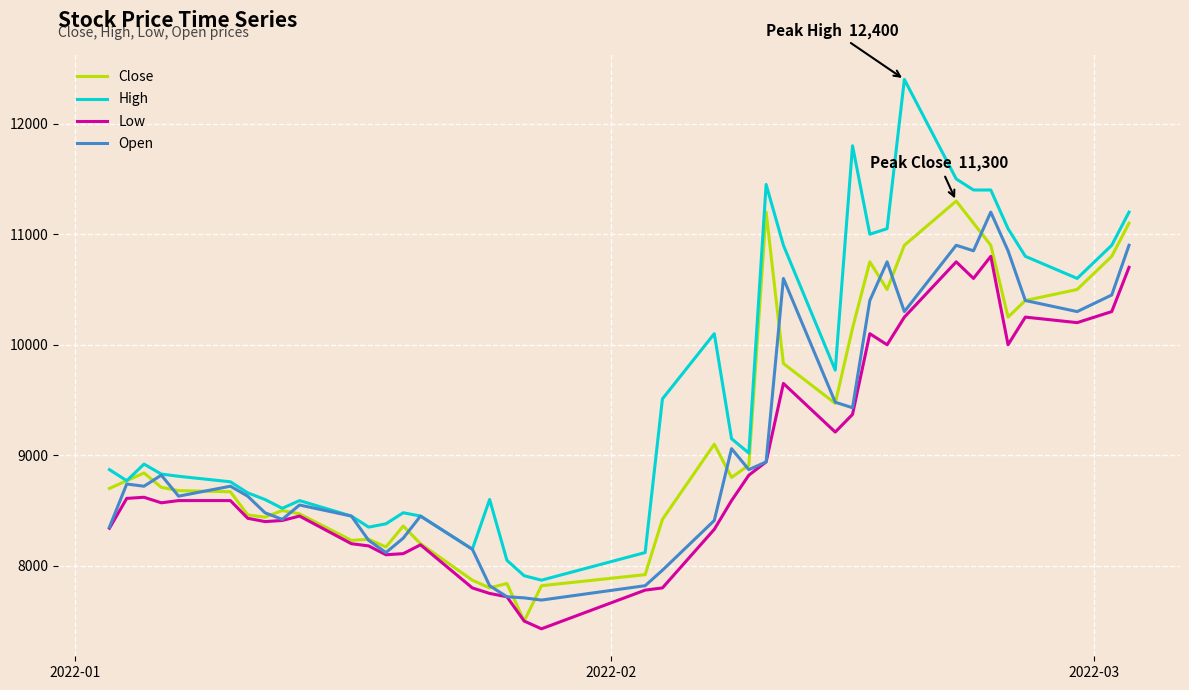

Which series has the largest total across all categories?

High